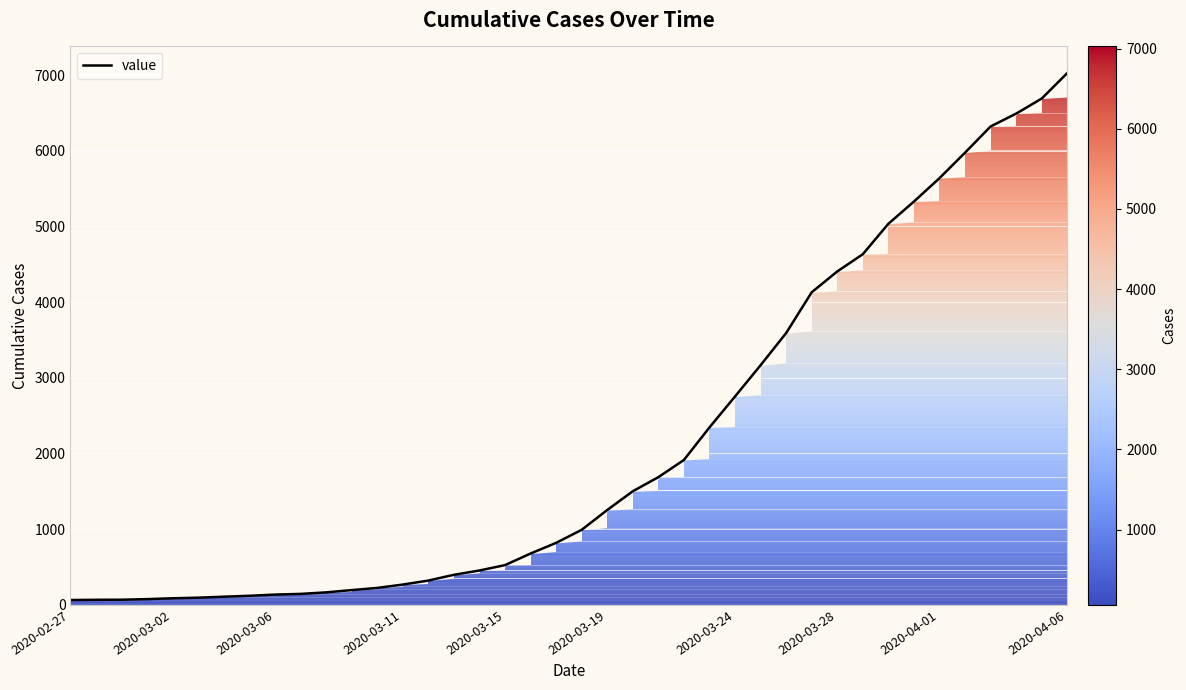

What is the greatest value displayed?

7026